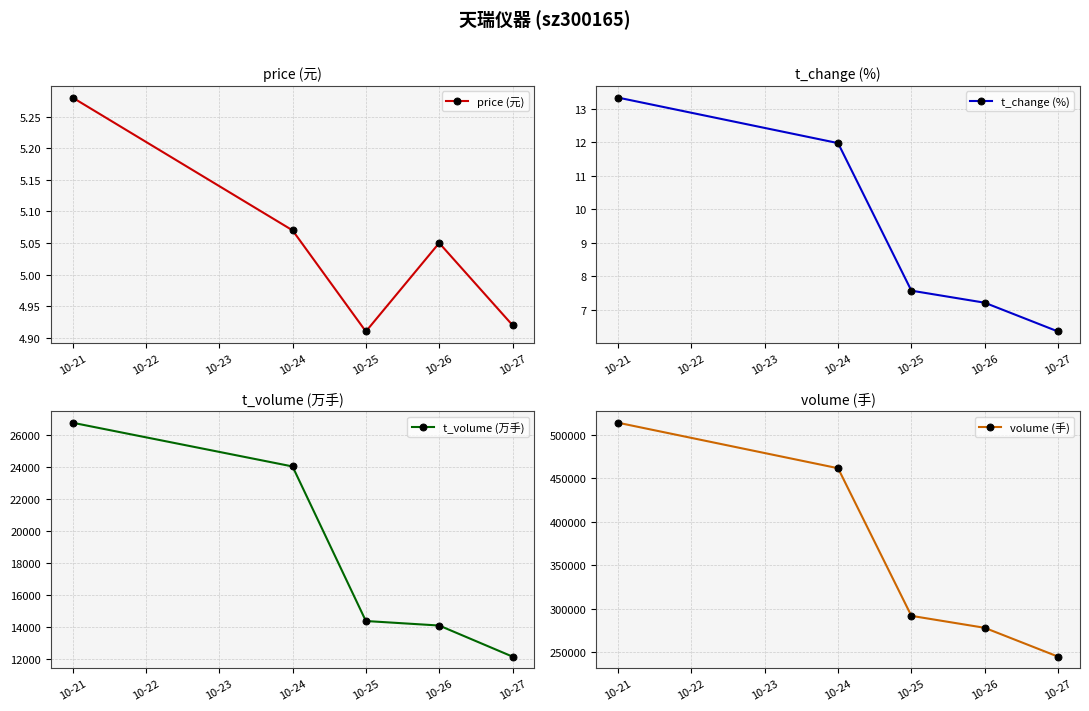

The value of price (元) at 10-24 is 8.4. True or false?

False